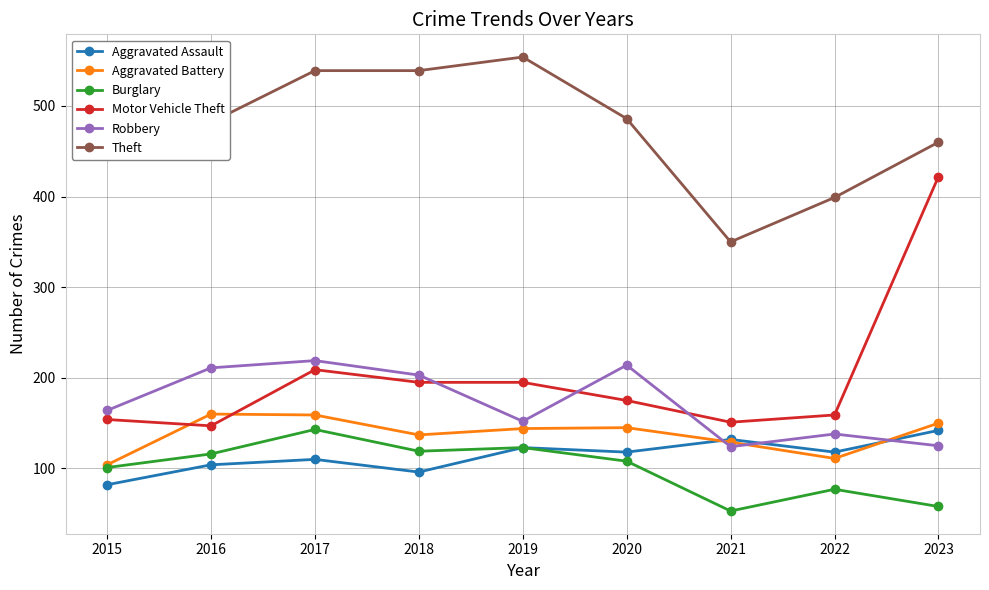

Read the Motor Vehicle Theft value at 2022, to the nearest 5.

160